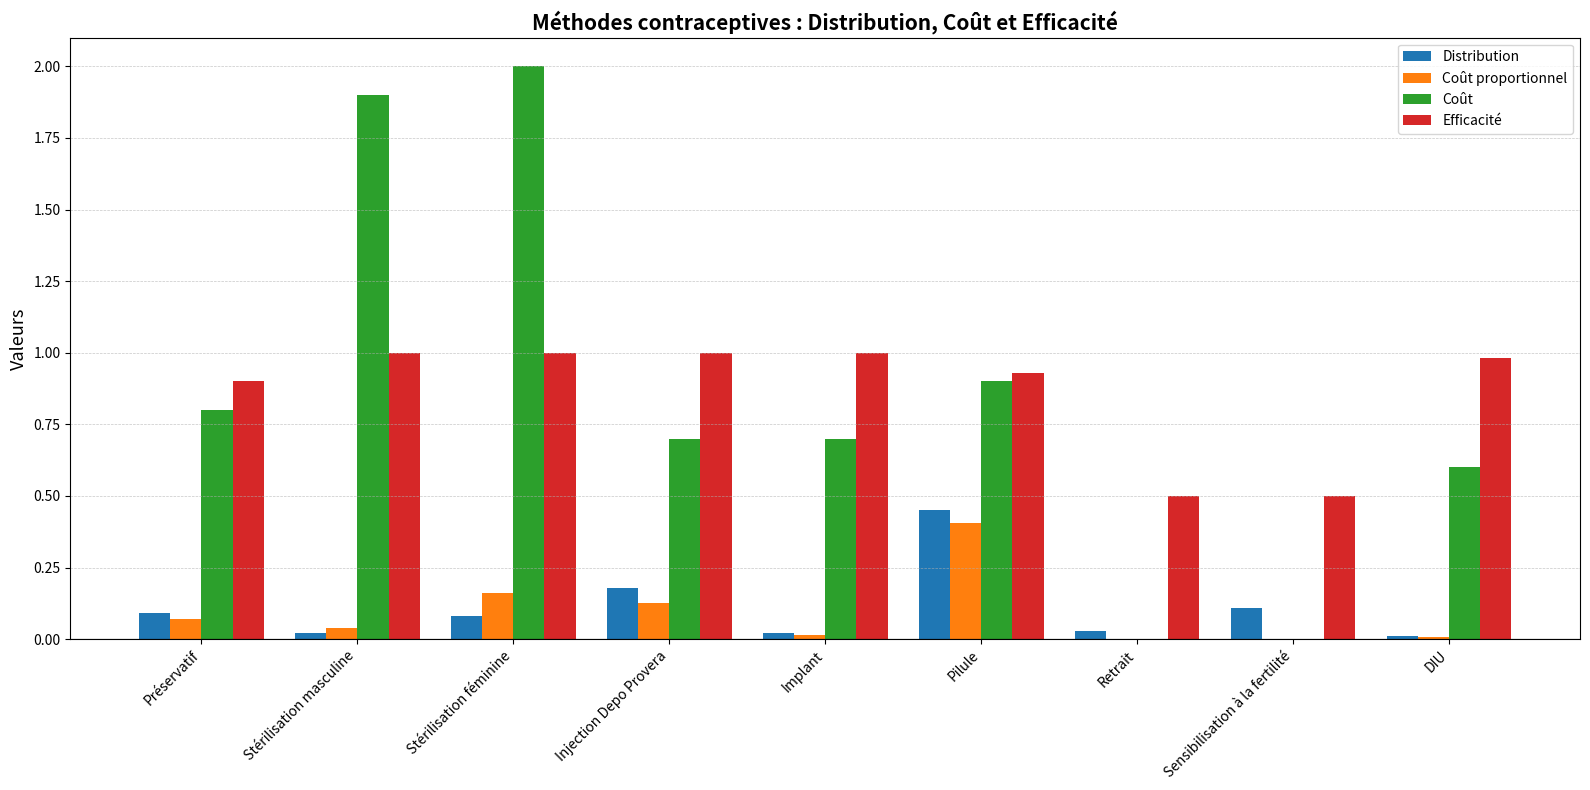

How many distinct data groups are displayed?

4